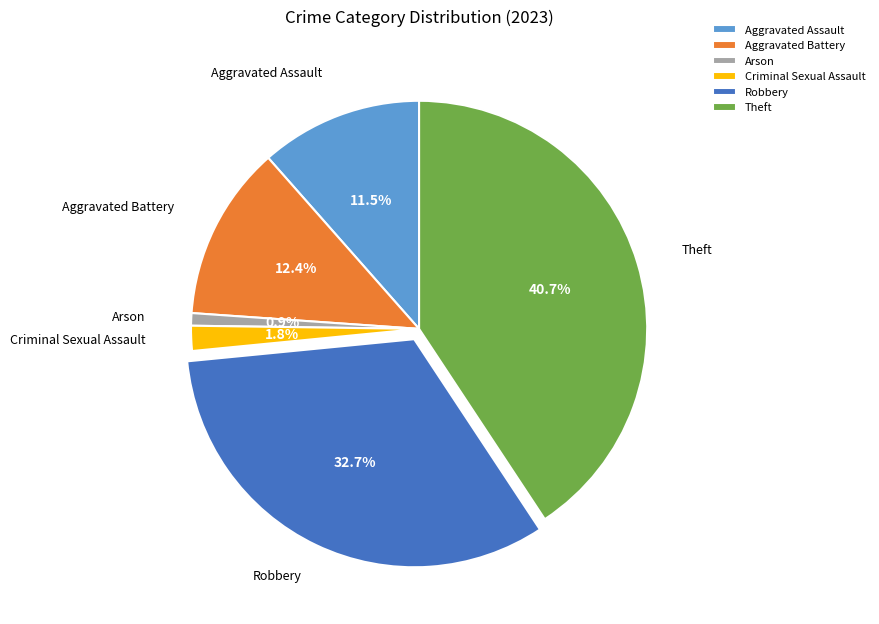

To the nearest percent, what is the difference between the largest and smallest slice percentages?

40%